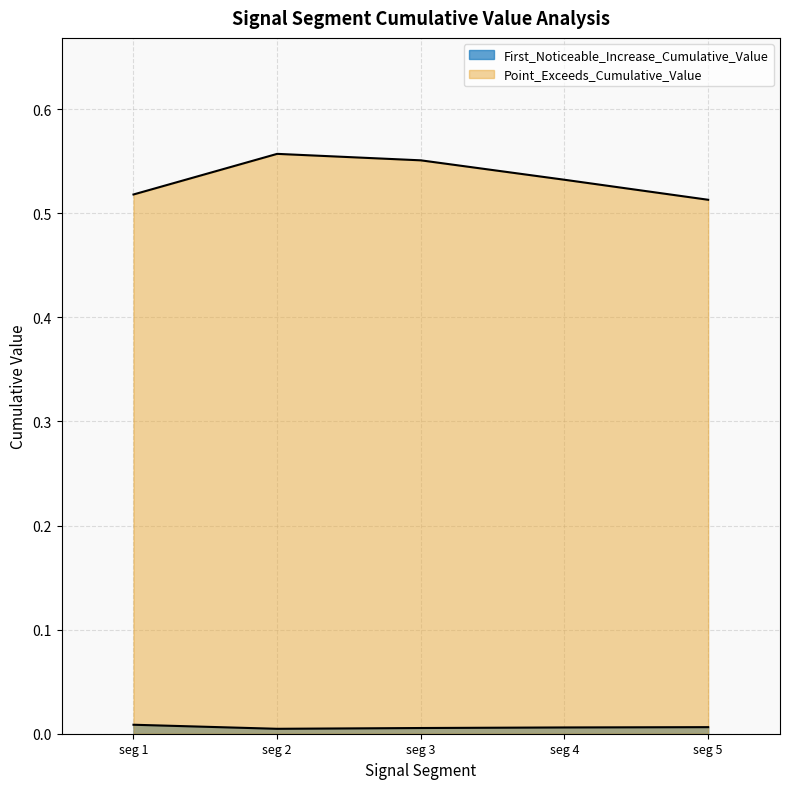

Reading left to right, transcribe all the data shown in this chart.

First_Noticeable_Increase_Cumulative_Value: seg 1=0.0	seg 2=0.0	seg 3=0.0	seg 4=0.0	seg 5=0.0
Point_Exceeds_Cumulative_Value: seg 1=0.5	seg 2=0.6	seg 3=0.6	seg 4=0.5	seg 5=0.5